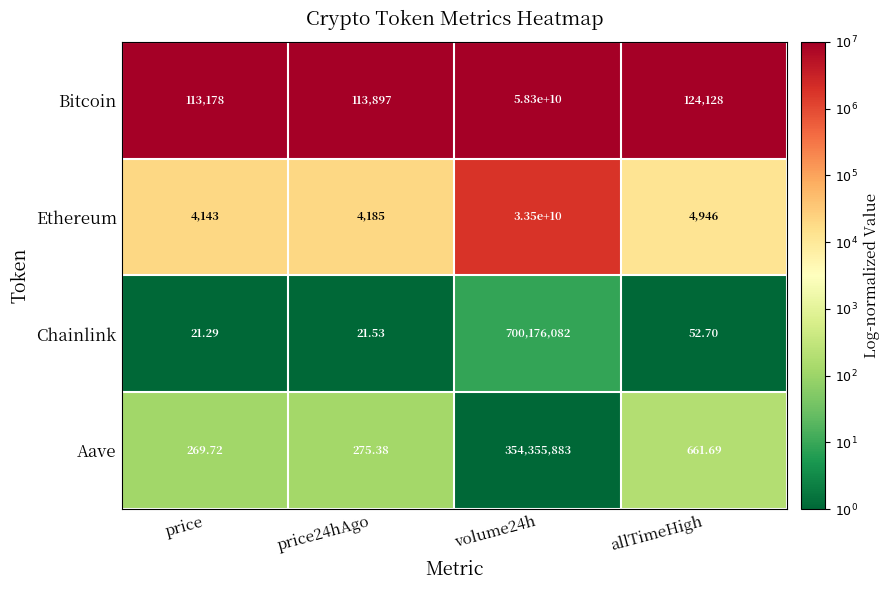

Rank the series at allTimeHigh from lowest to highest value.

Chainlink, Aave, Ethereum, Bitcoin